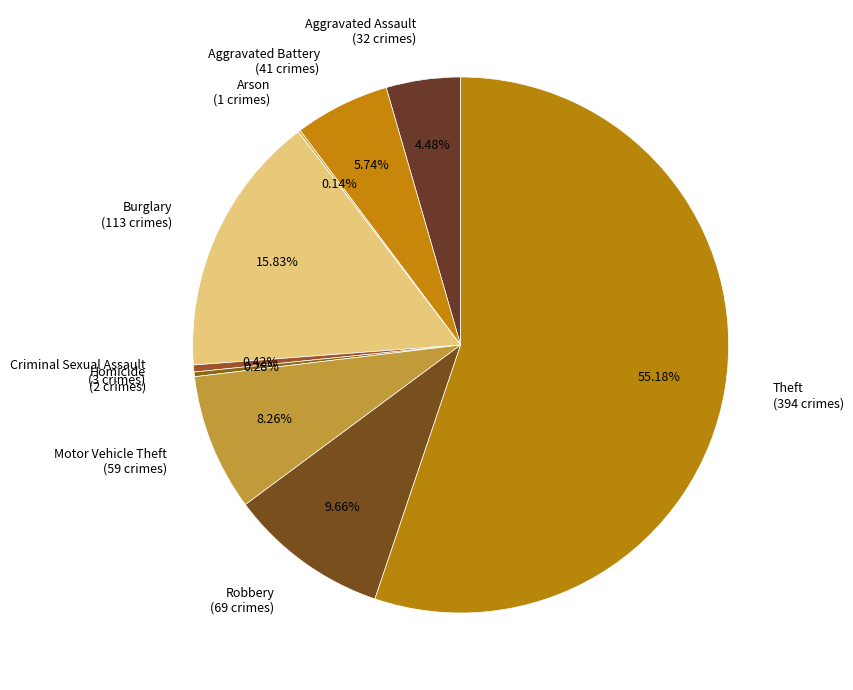

To the nearest percent, what percentage of the pie is Aggravated Assault?

4%